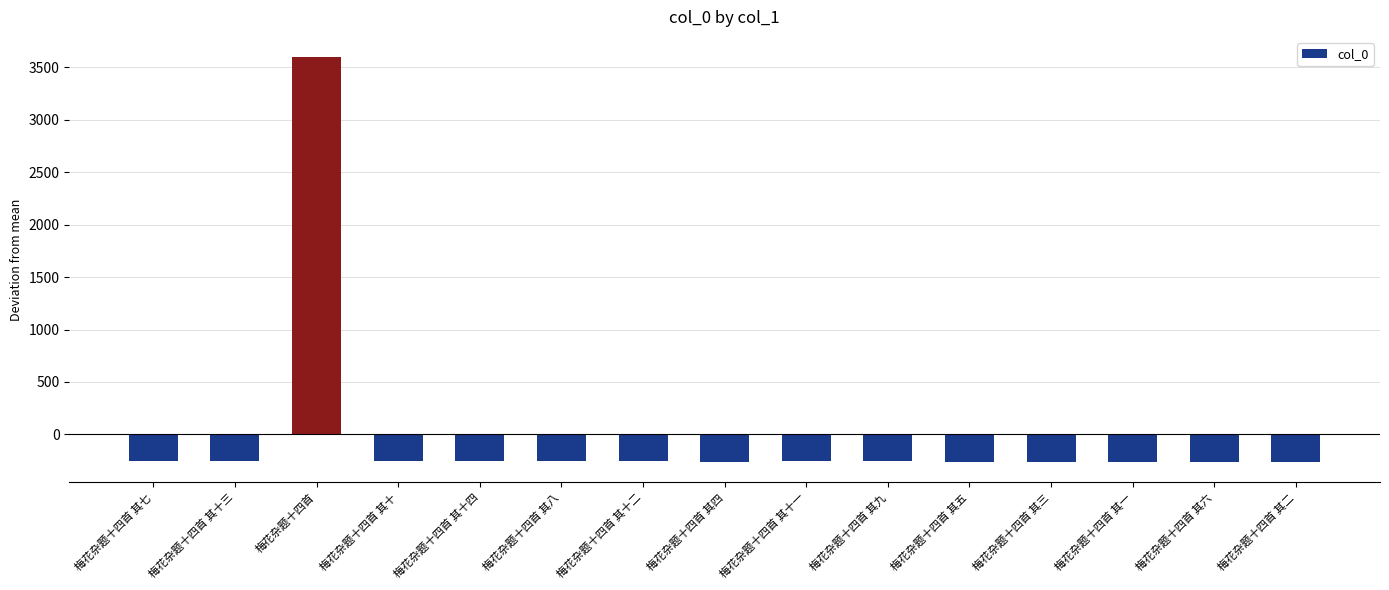

What is the sum of the values at 梅花杂题十四首 其三 and 梅花杂题十四首 其八?

-517.7